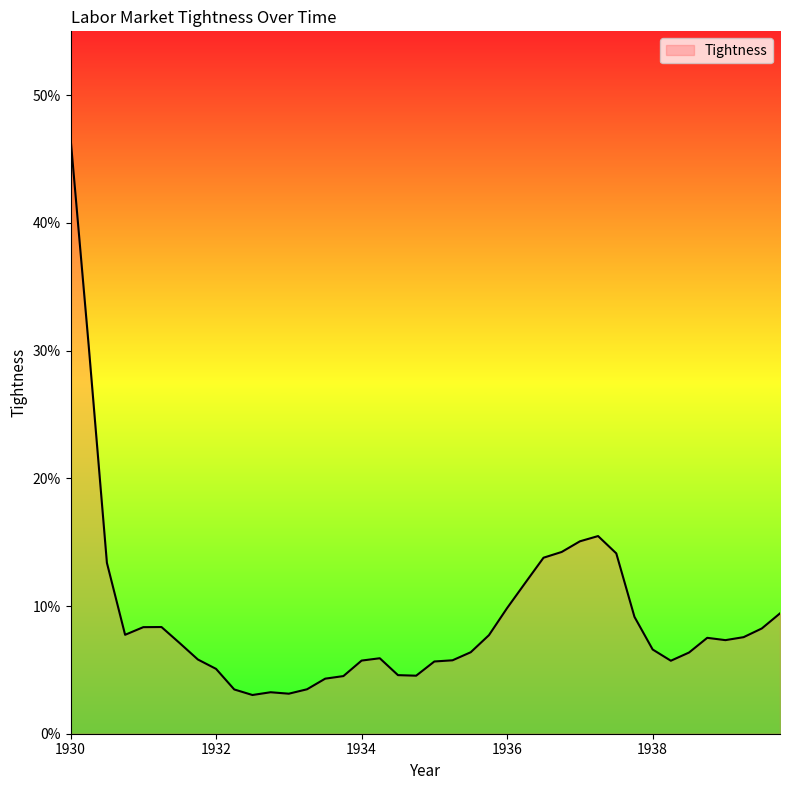

At which category does the chart reach its peak across all series?

1930.0